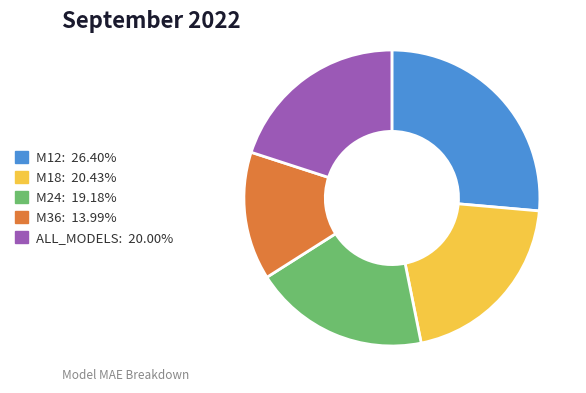

Is there a majority slice in this chart?

No